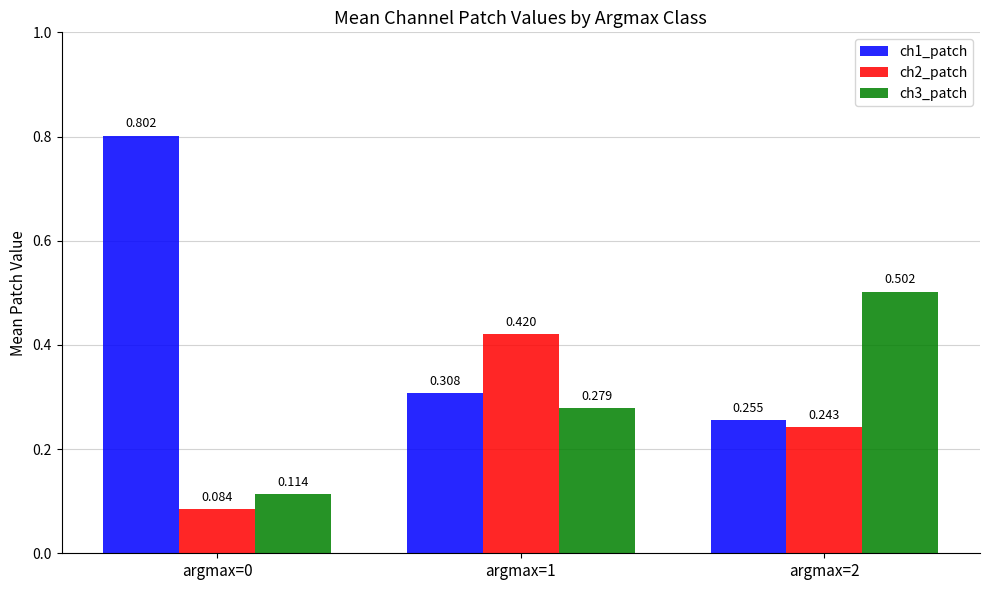

Which series has the largest total across all categories?

ch1_patch